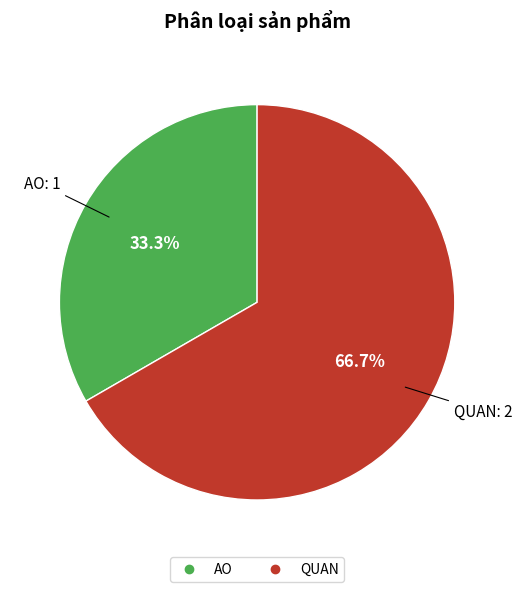

How many slices are in this pie chart?

2